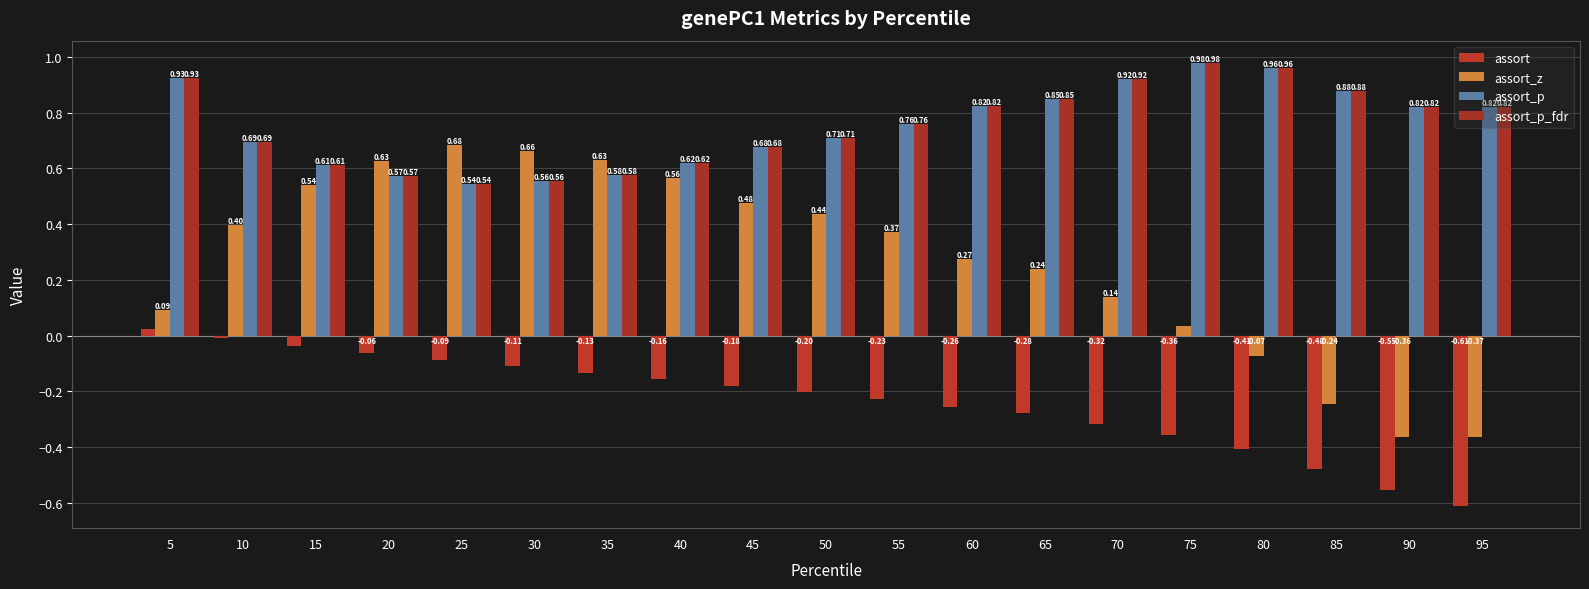

How many data points in assort_z are above 0?

15